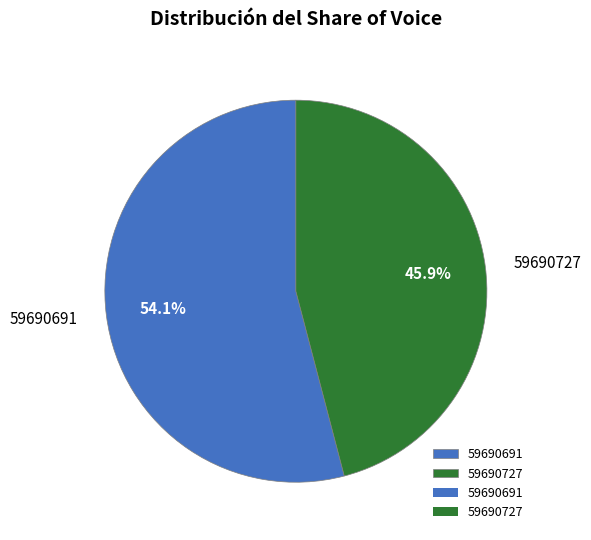

How many segments does this pie chart have?

2